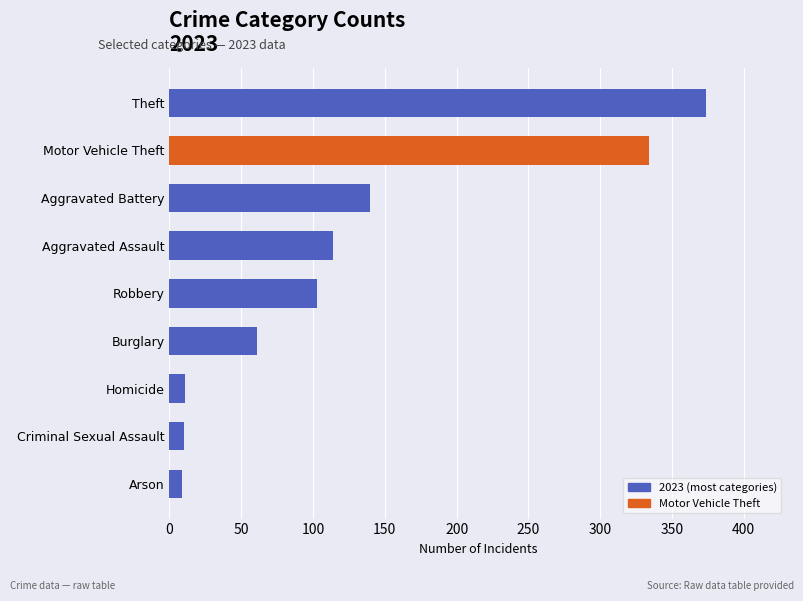

What is the maximum value shown in the chart?

374